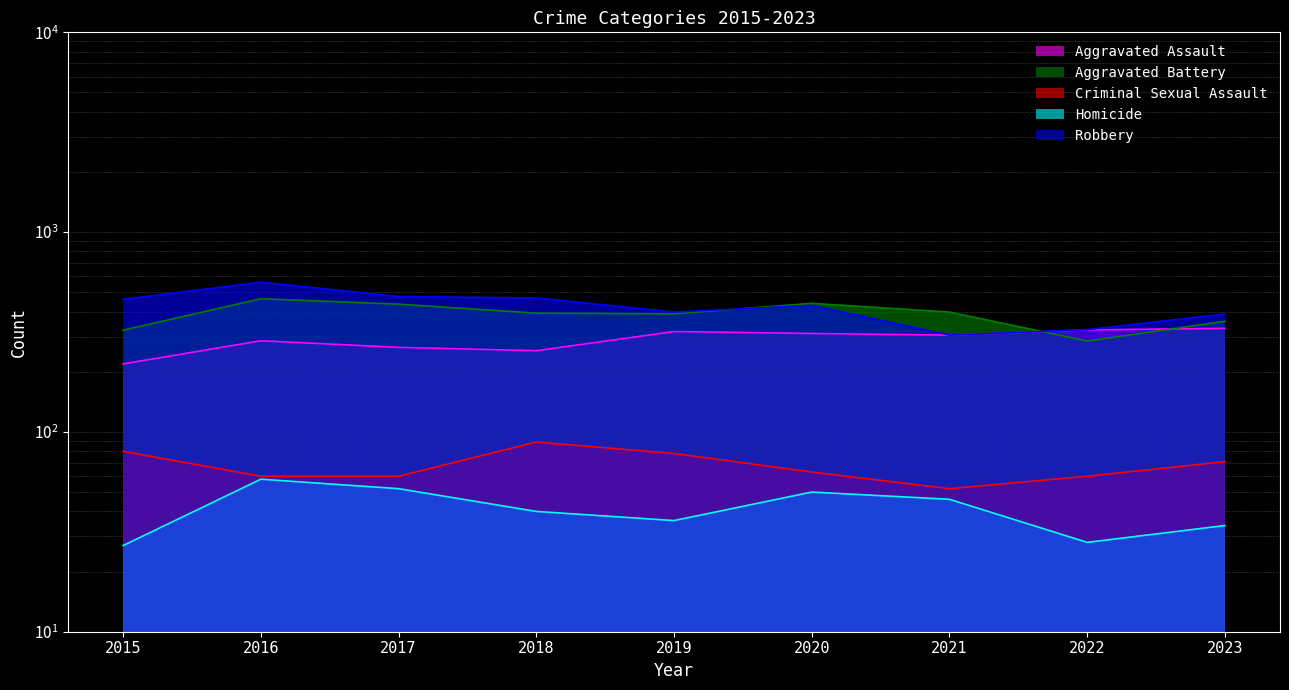

True or false: Homicide and Robbery cross at least once.

False